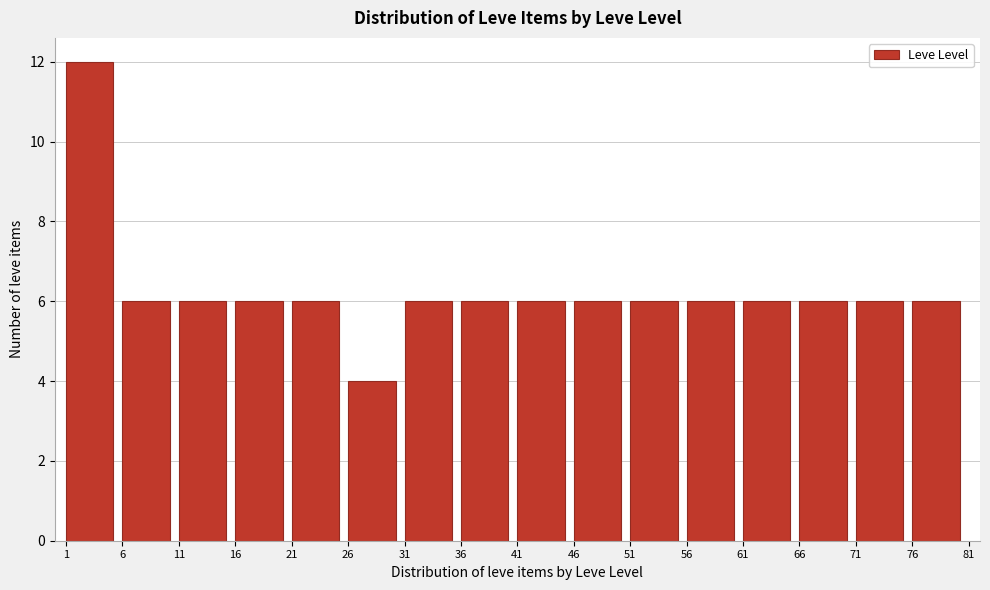

How tall is the bar that spans 51 to 56 on the x-axis? The values are not printed on the chart, so give them approximately, as read against the axis.

6